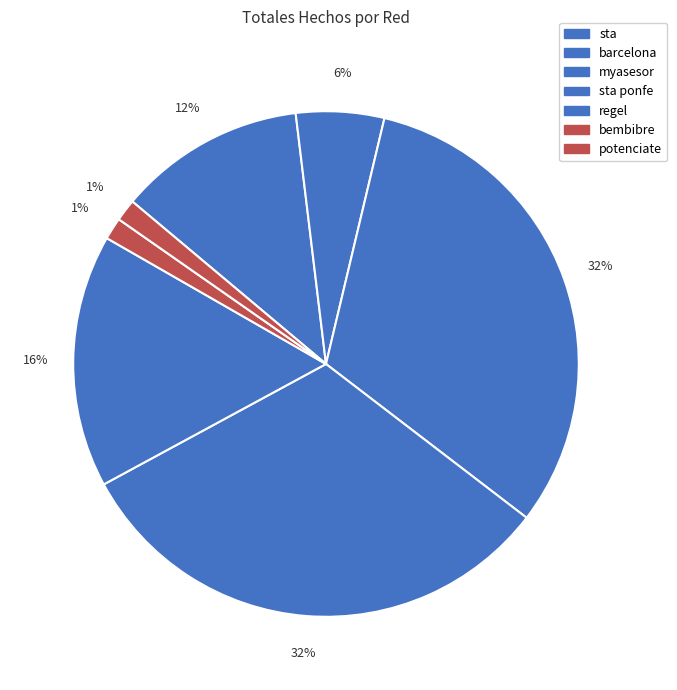

What is the total percentage of barcelona and myasesor?

37.3%